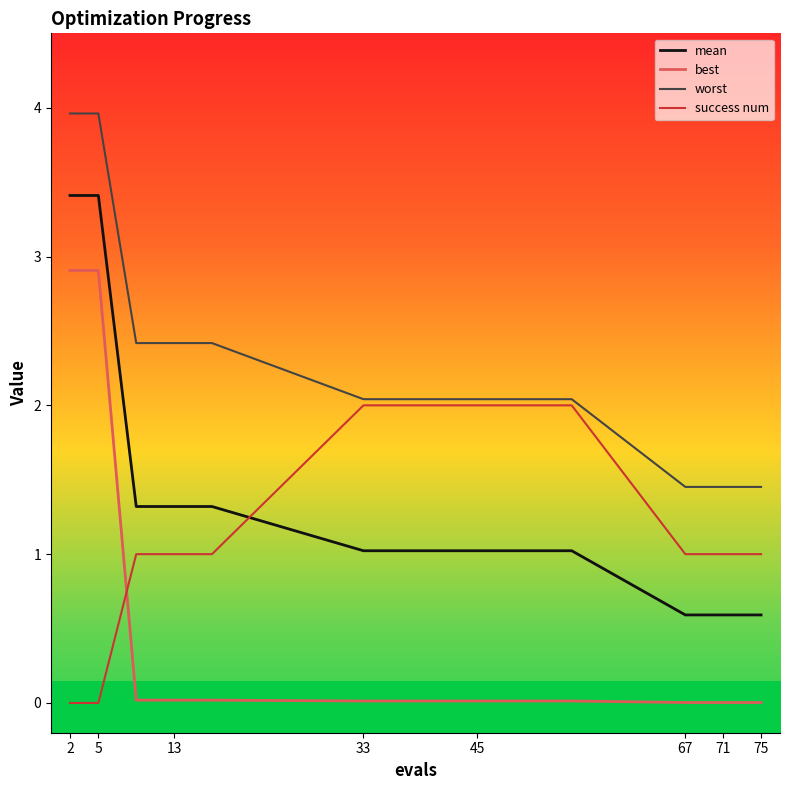

Which series has the largest range (max minus min)?

best